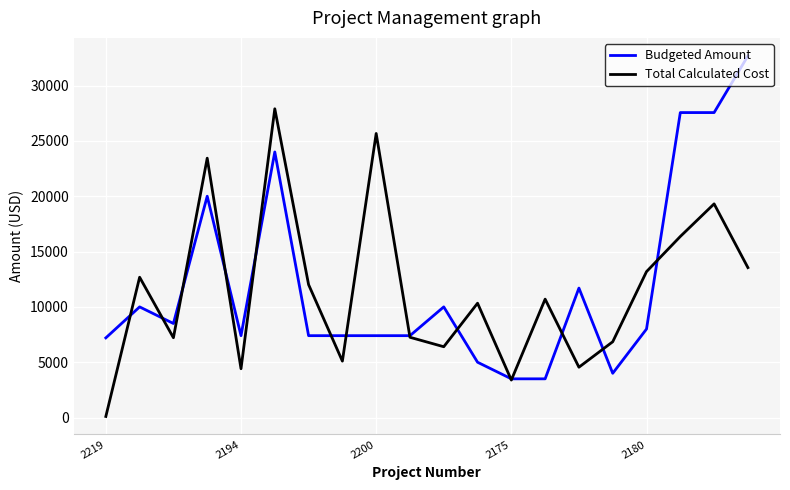

What is the highest value of the Budgeted Amount series?

32676.9